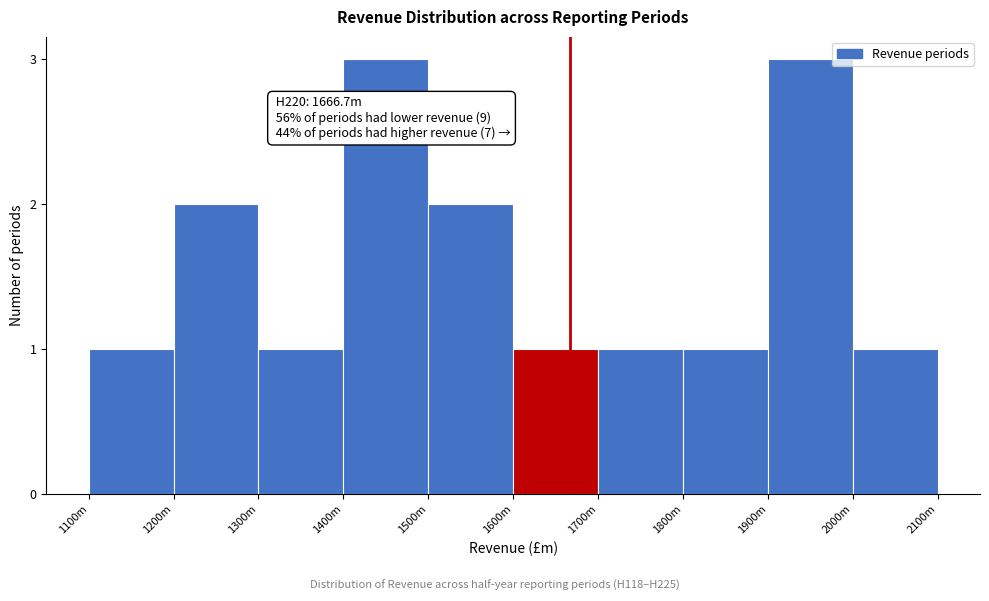

Reading right to left, extract all data points from this chart.

1	3	1	1	1	2	3	1	2	1